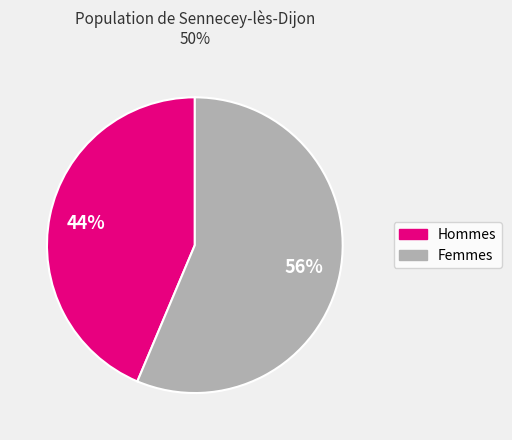

To the nearest percent, what is the average slice percentage?

50%